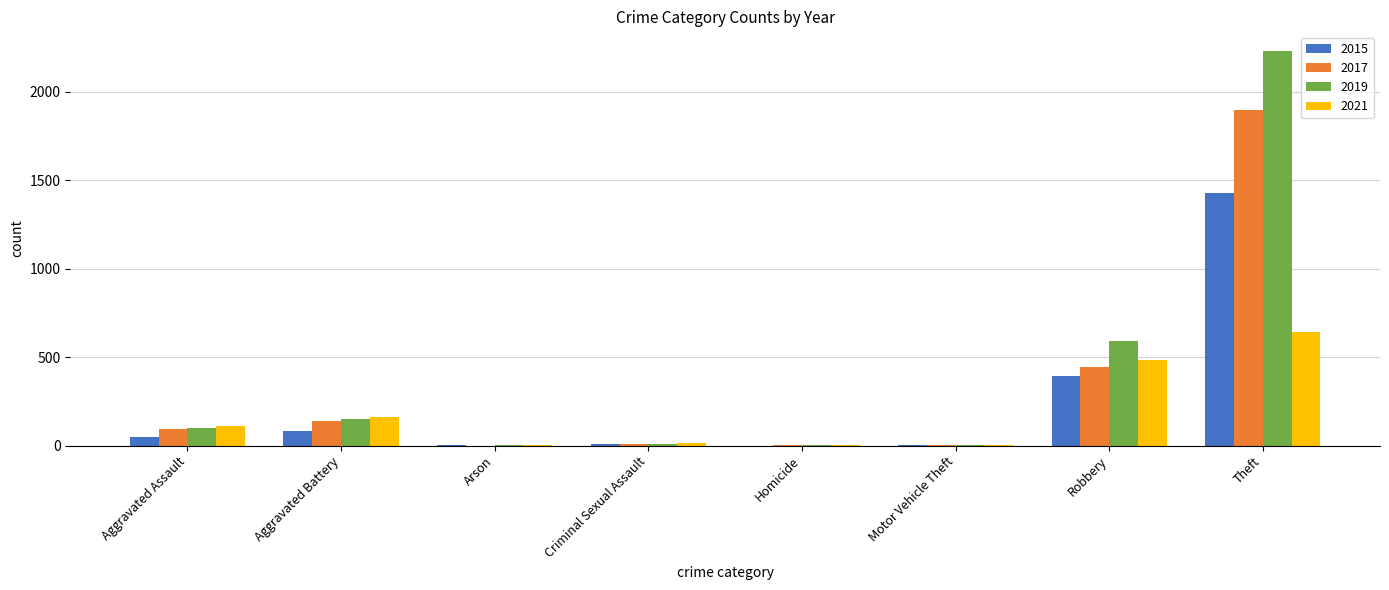

At which category is the sum across all series the highest?

Theft